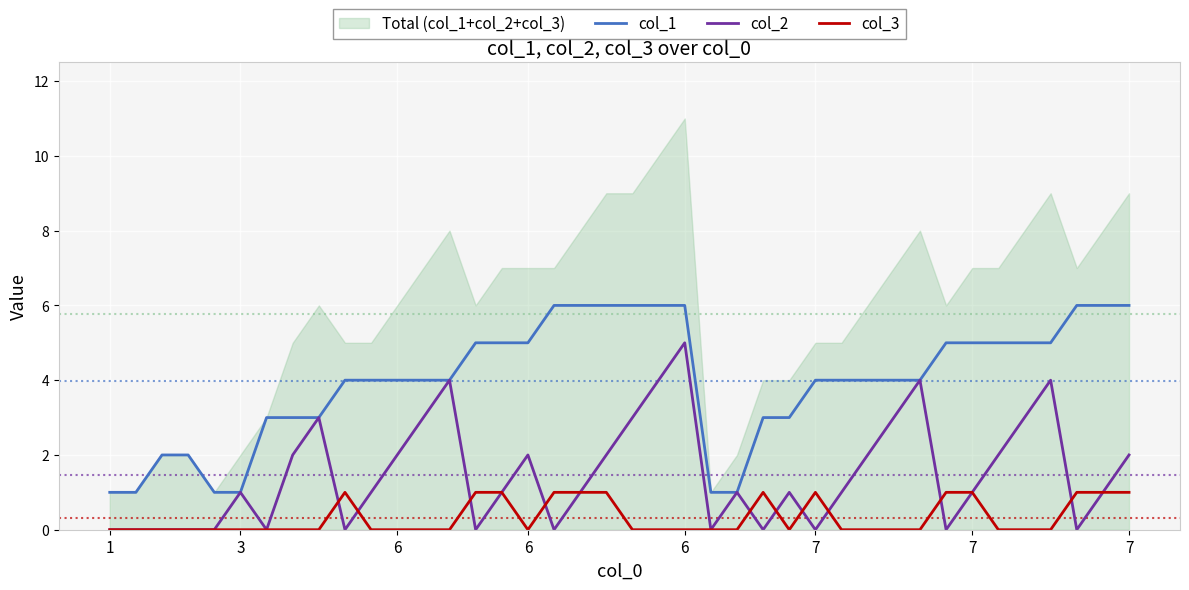

What is the difference between the col_2 values at 10 and 37?

1